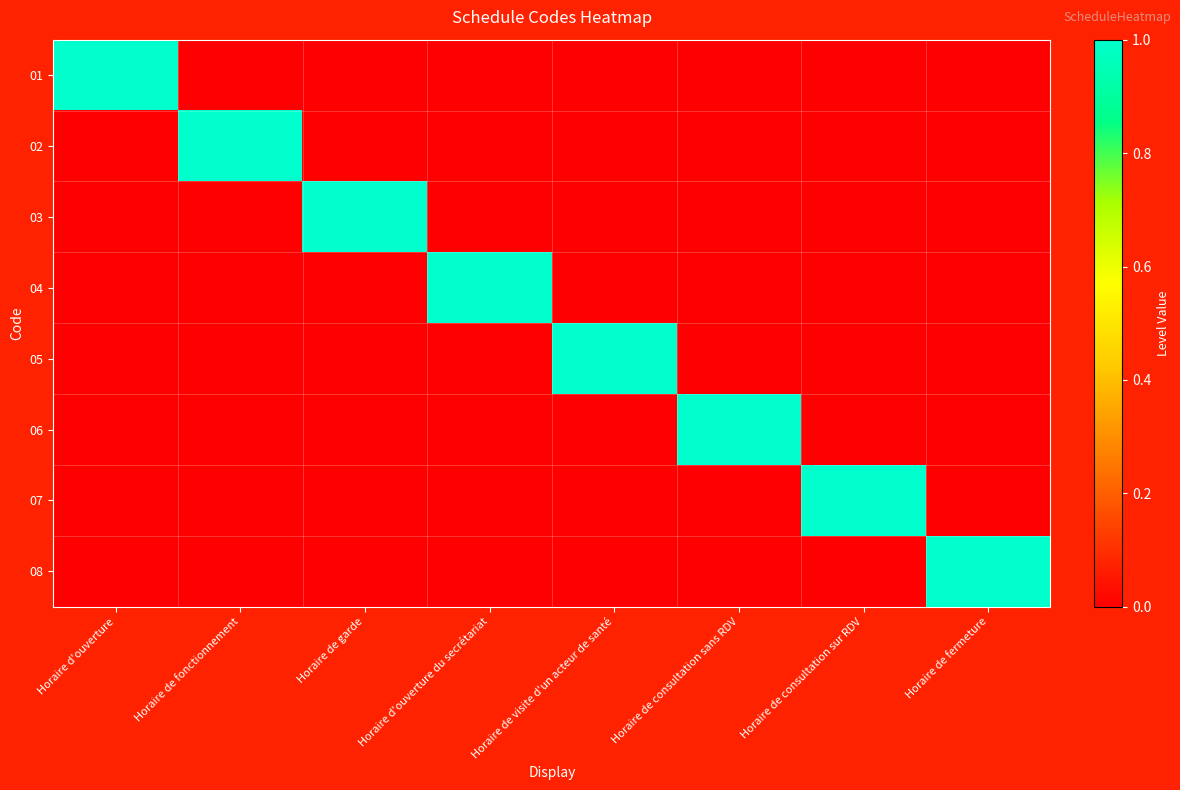

Which series has the largest total across all categories?

01